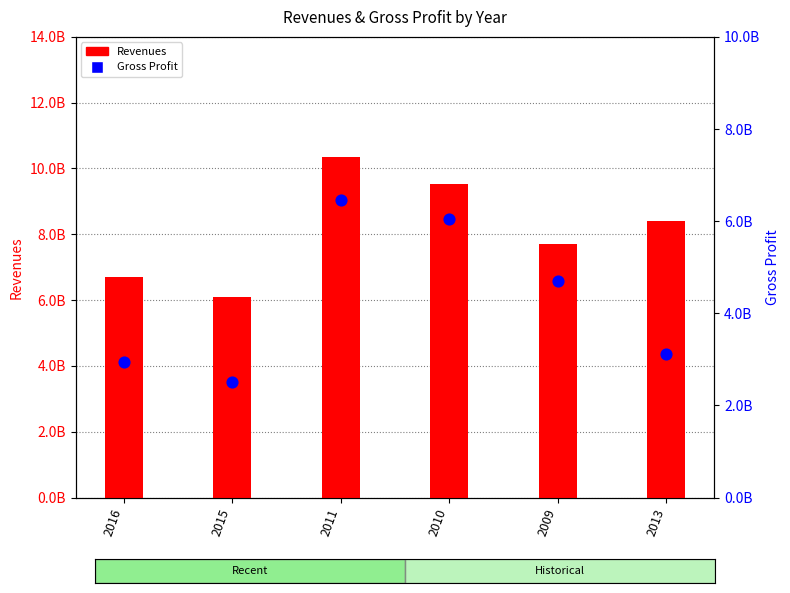

Which series reaches the maximum Y coordinate?

Revenues